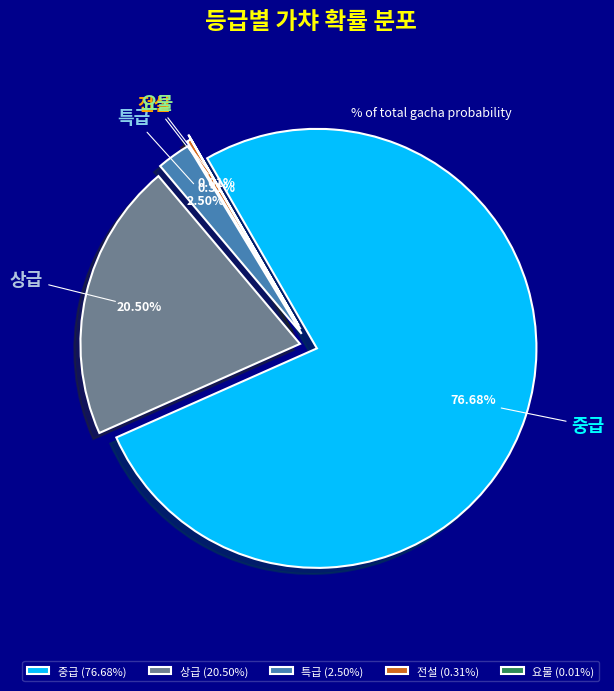

What percentage is the 상급 slice, to the nearest percent?

20%